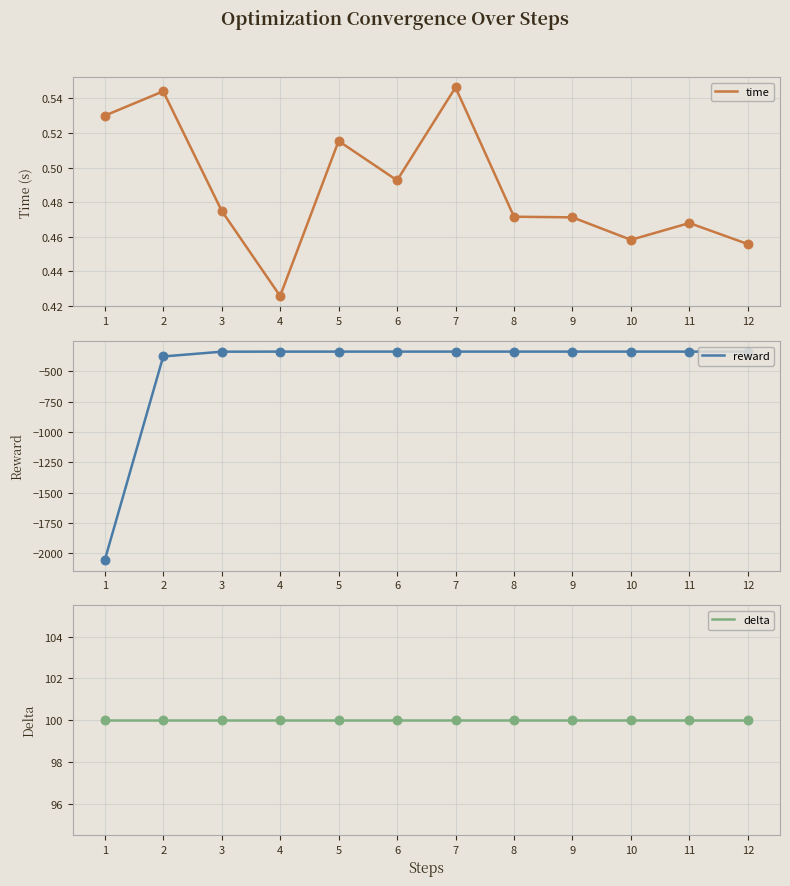

Which series has the largest total across all categories?

delta